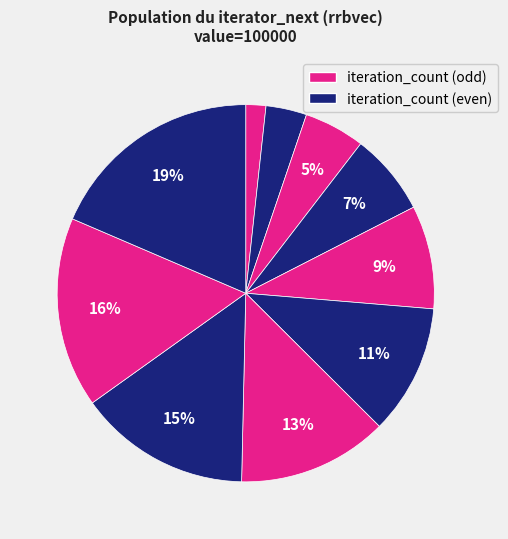

How many segments does this pie chart have?

10